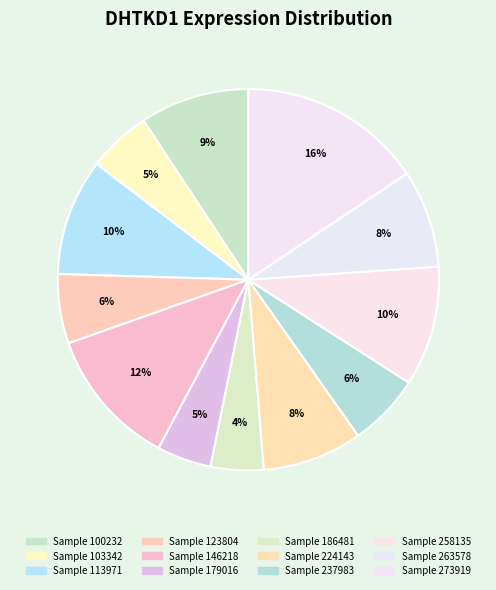

How many slices are in this pie chart?

12